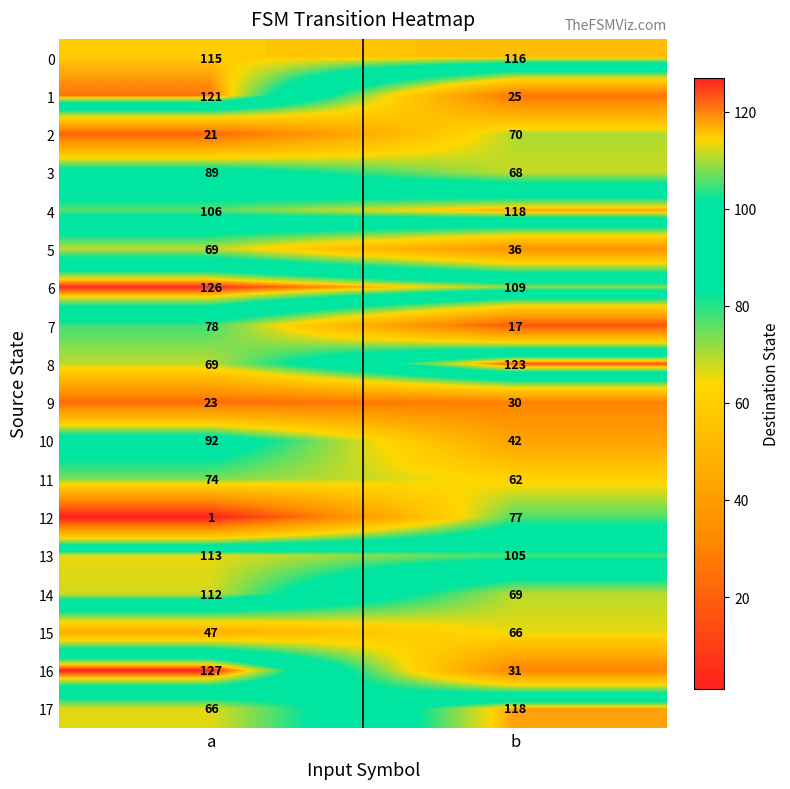

Where is 9 nearest to the value 26?

a